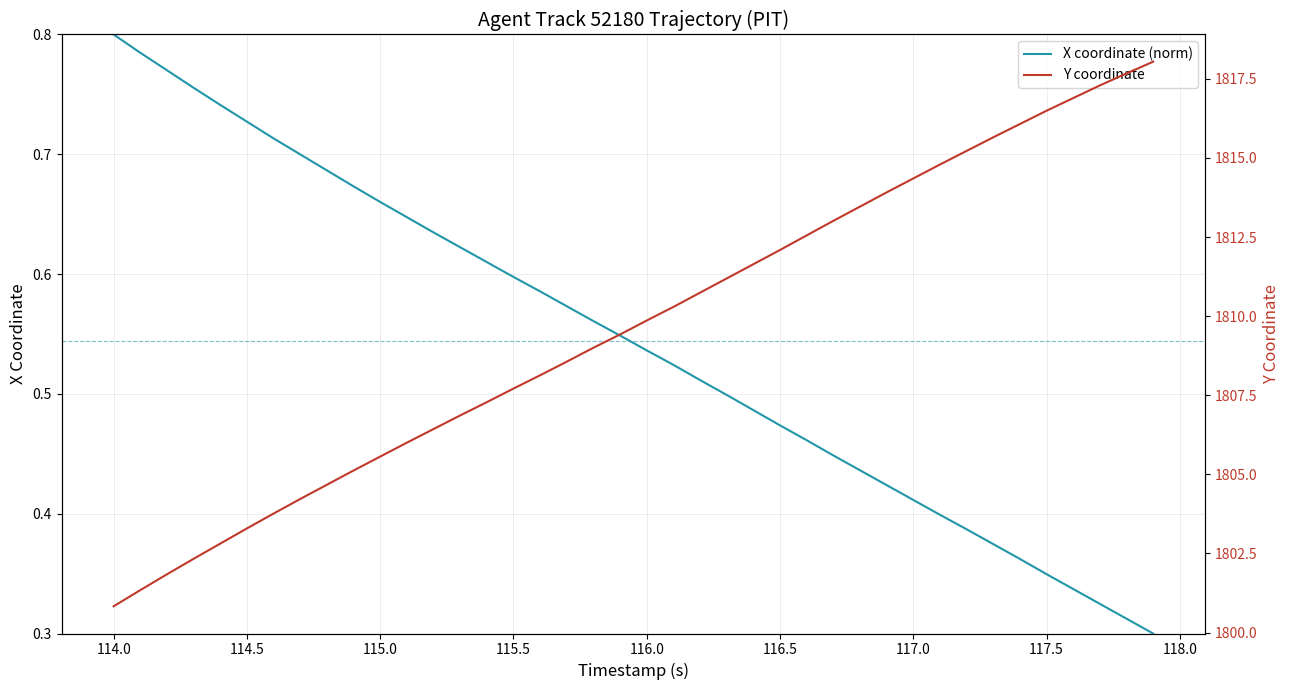

True or false: X and Y cross at least once.

False